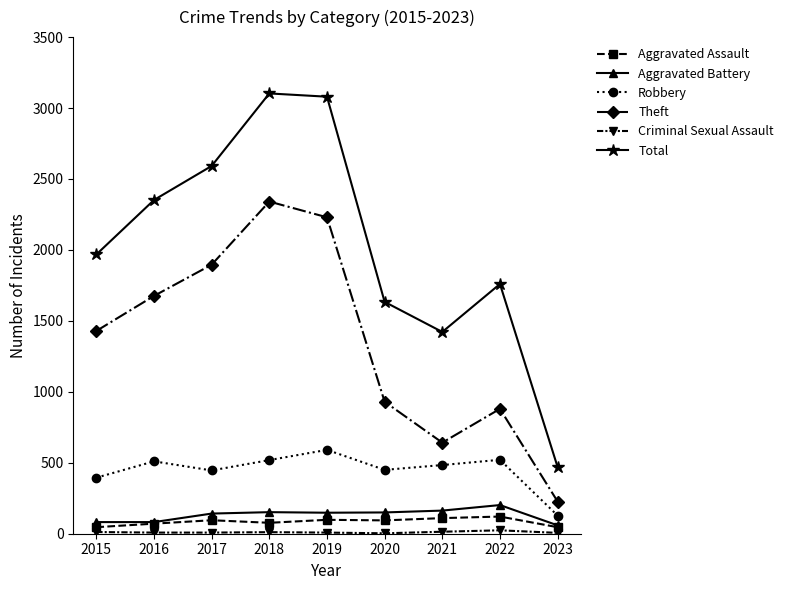

At how many categories does at least one series exceed 309?

9